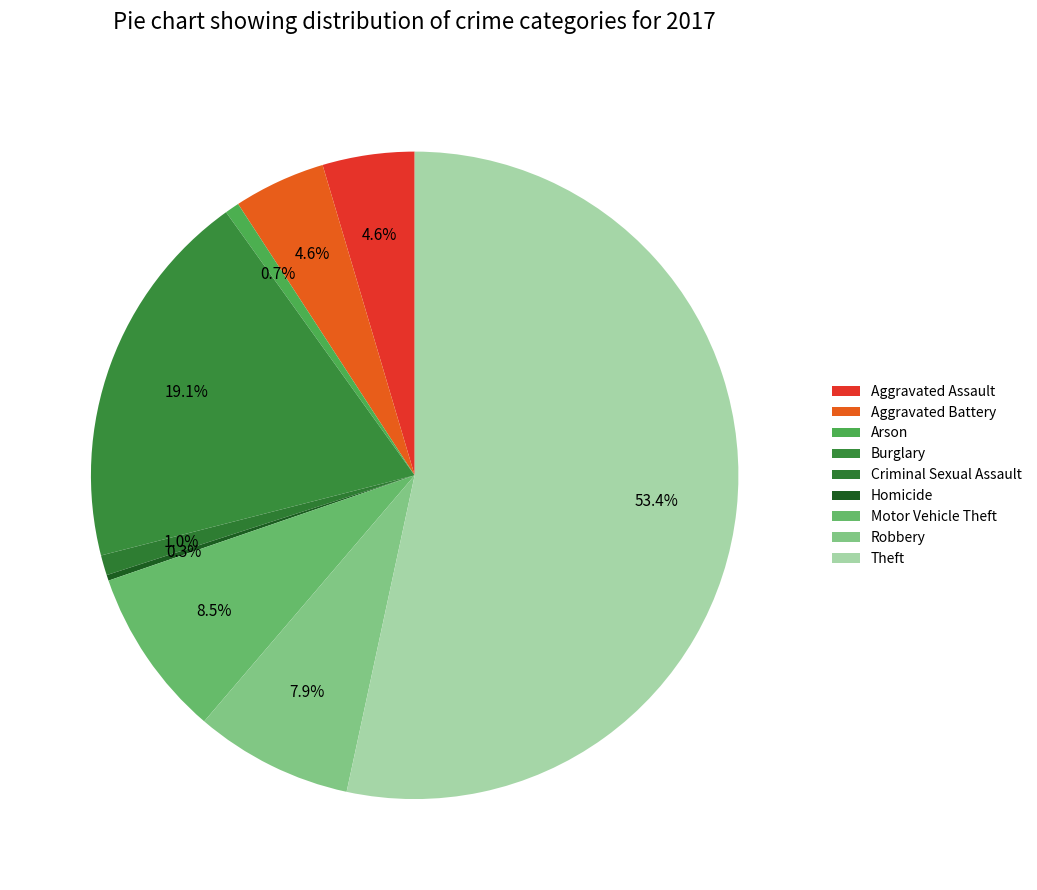

To the nearest percent, what is the difference between the Burglary and Arson slice percentages?

18%